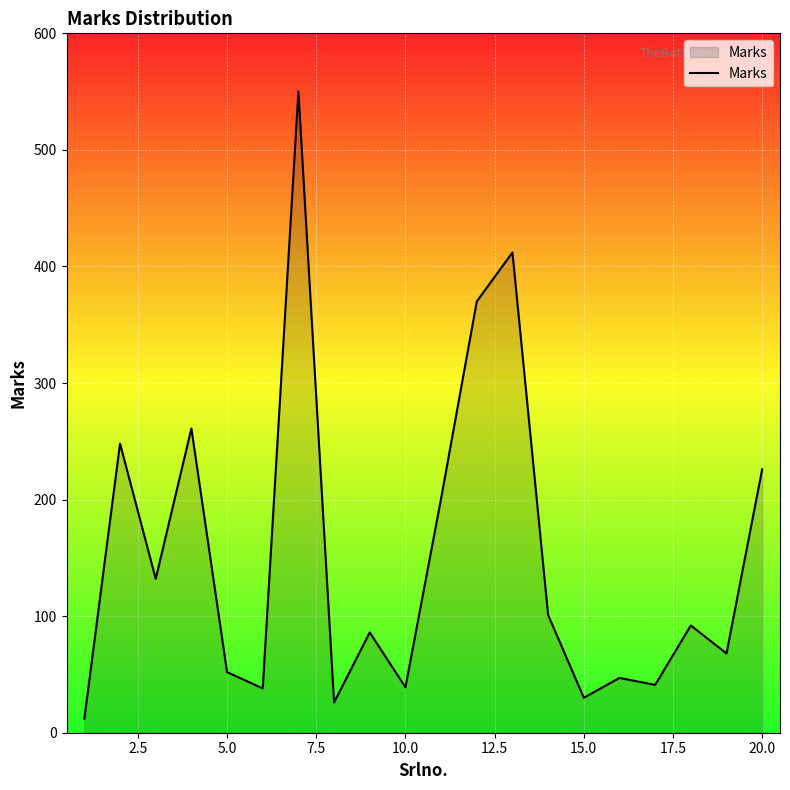

What is the difference between the maximum and minimum values?

538